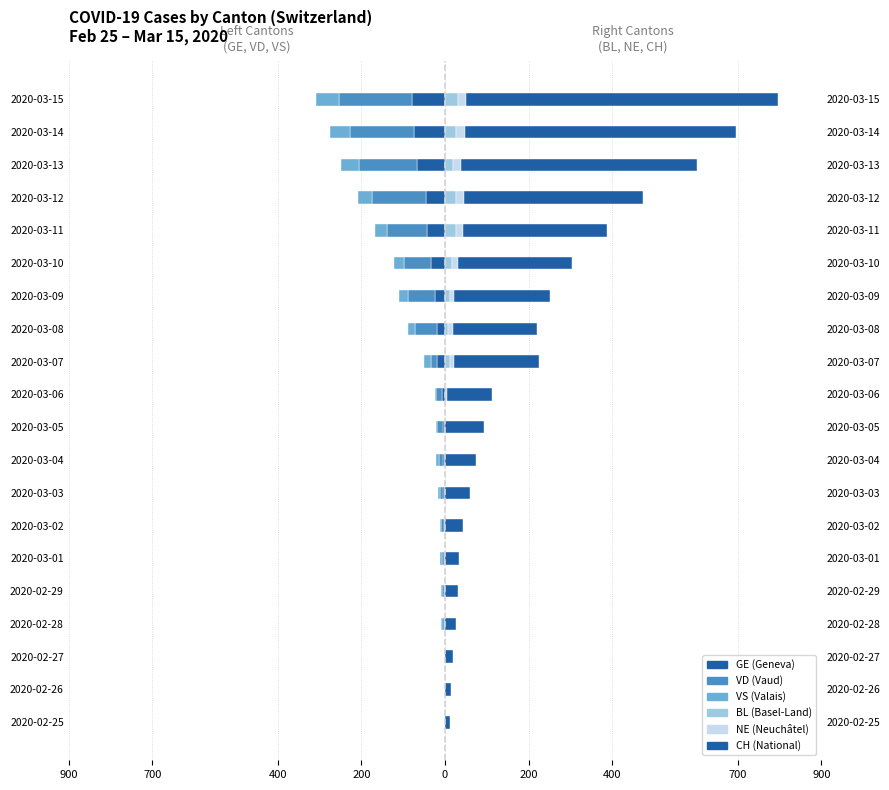

Is it true that VD equals -9 at 2020-03-02?

False